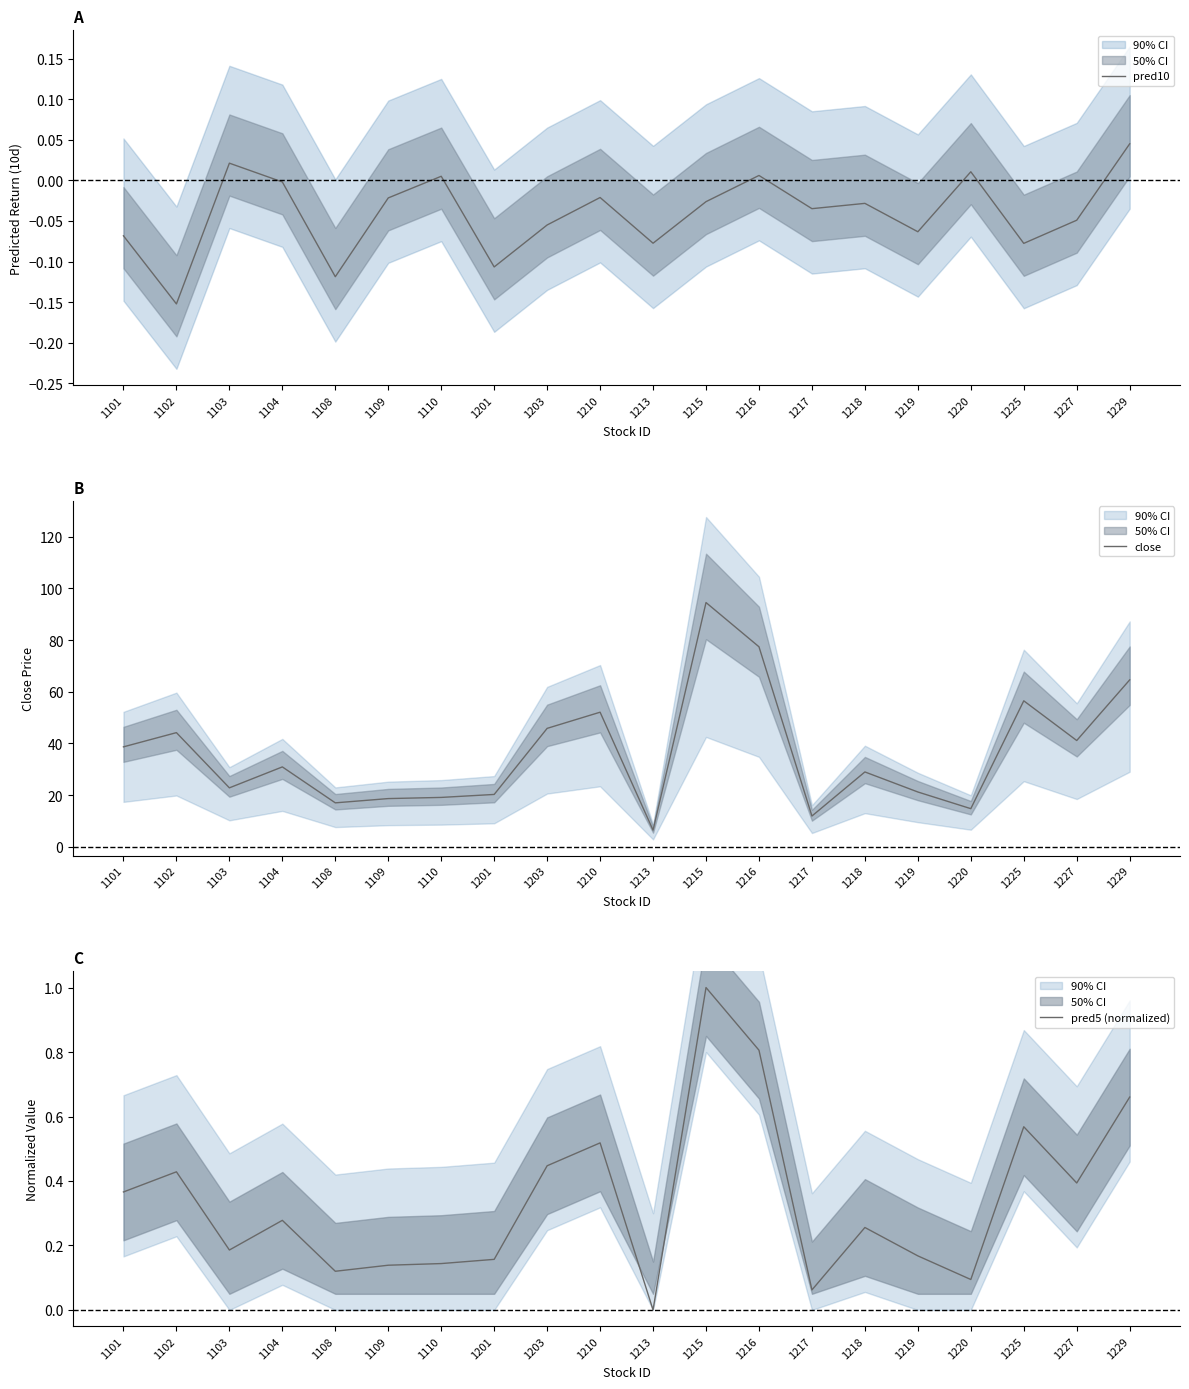

How many interior local peaks does the pred5 (normalized) series have?

6